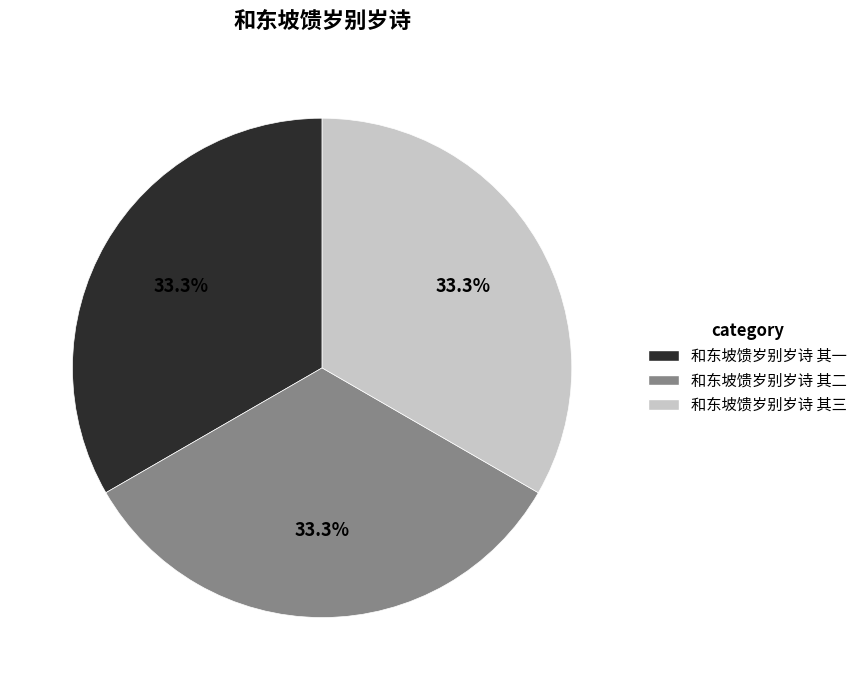

Is 和东坡馈岁别岁诗 其三 the majority of the pie?

No